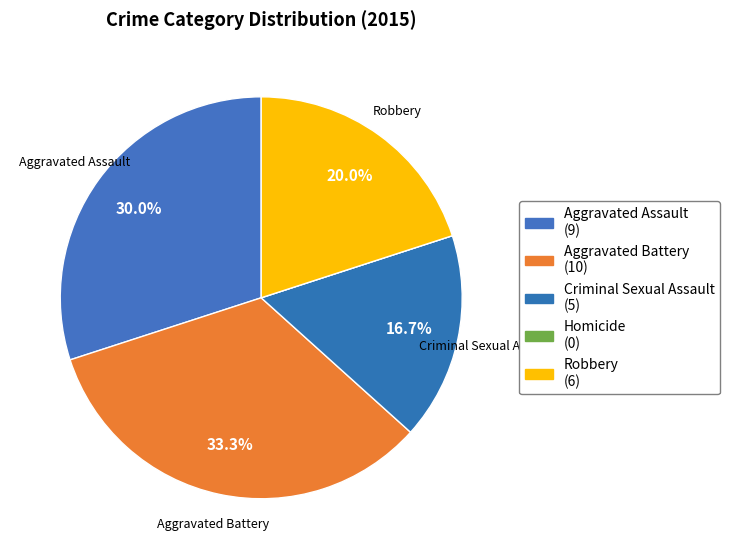

Rank the categories by value from lowest to highest.

Homicide, Criminal Sexual Assault, Robbery, Aggravated Assault, Aggravated Battery